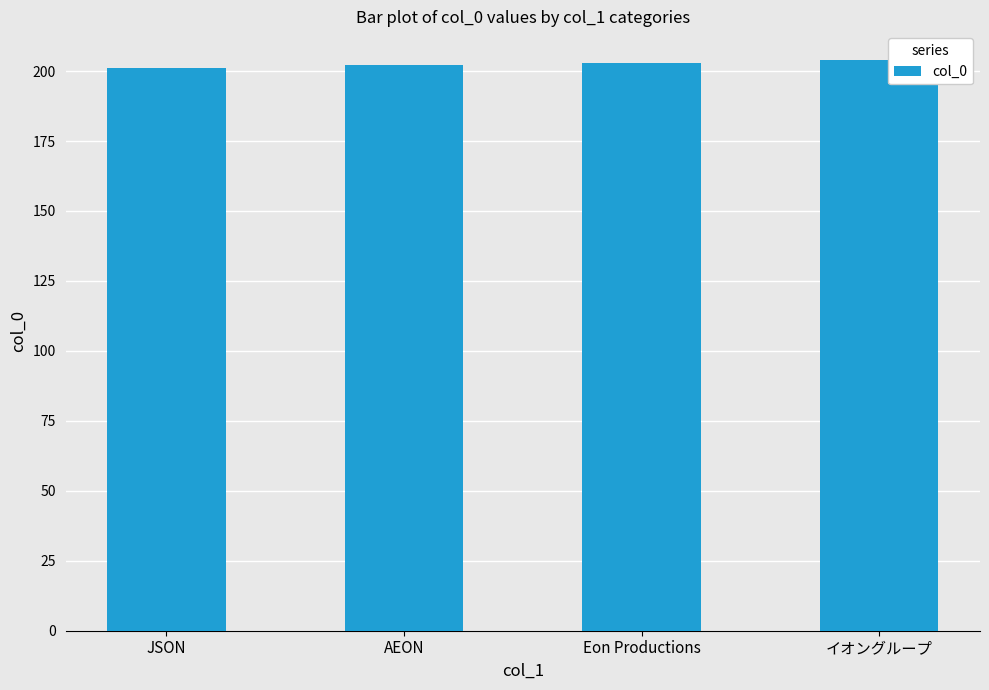

What is the value of the 3rd bar from the left?

203